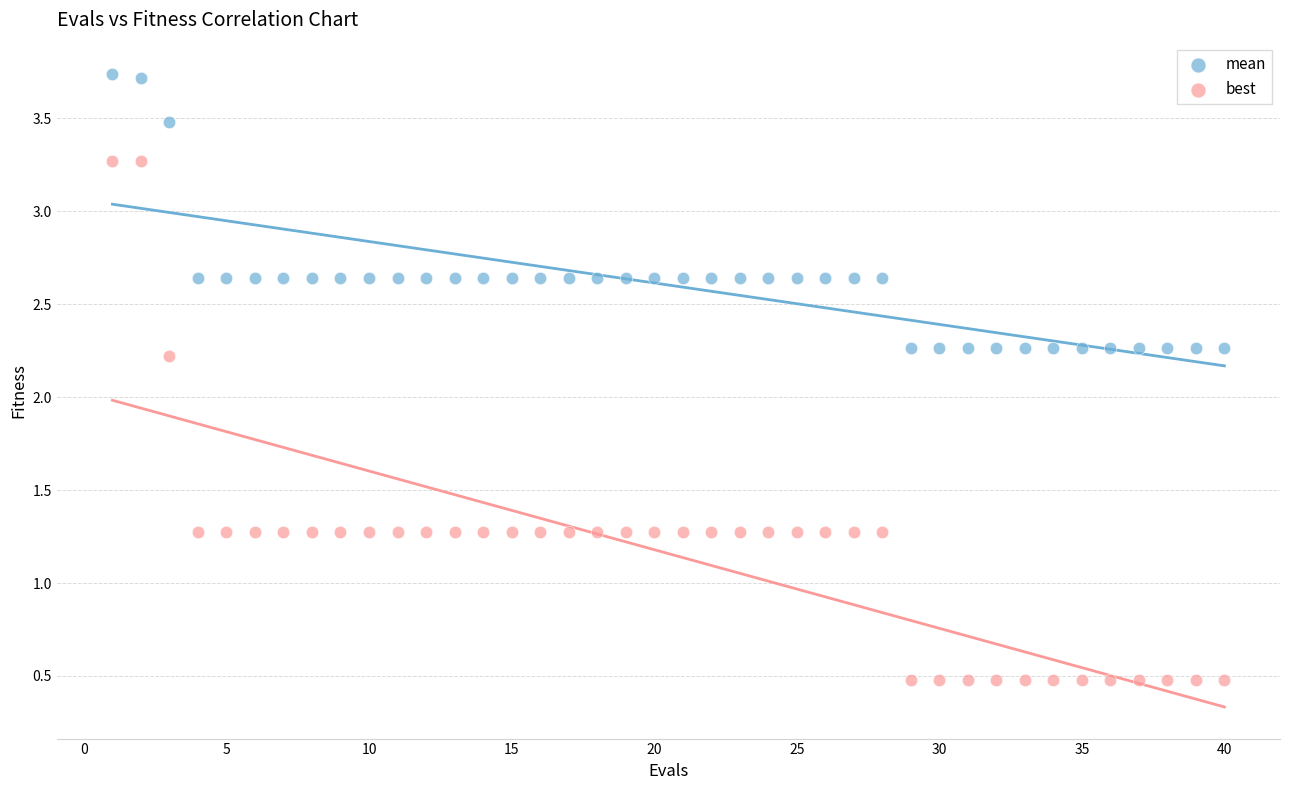

What are all the series names shown in the legend?

mean, best